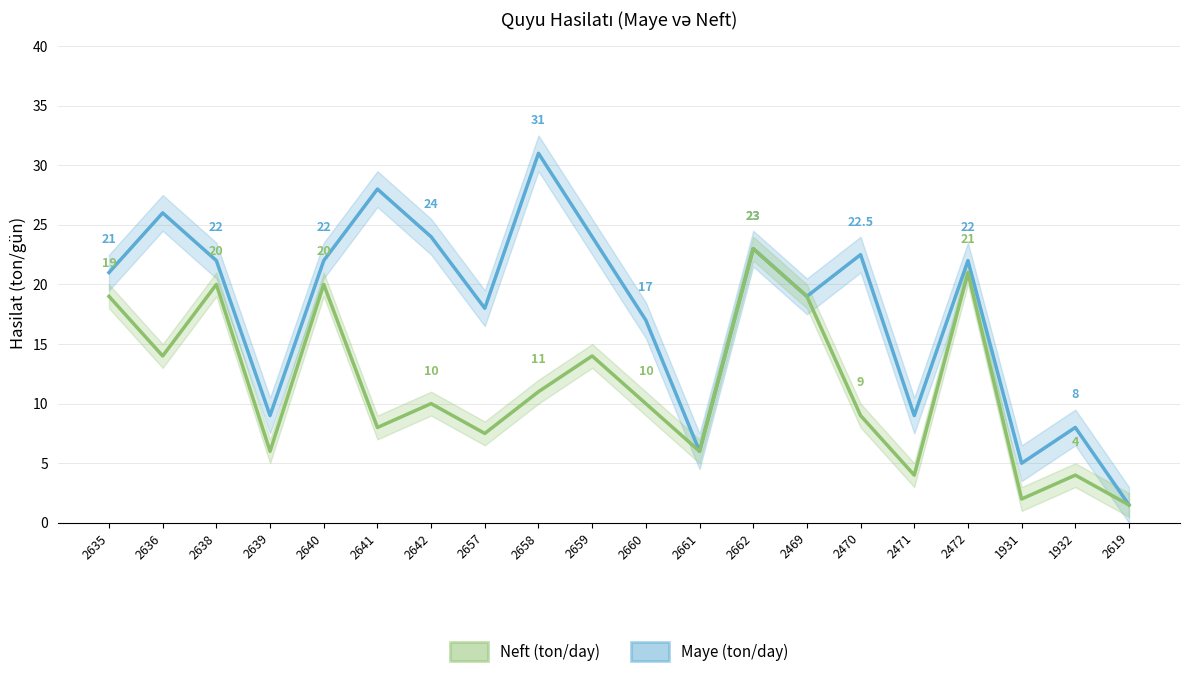

What is the greatest value displayed?

31.0